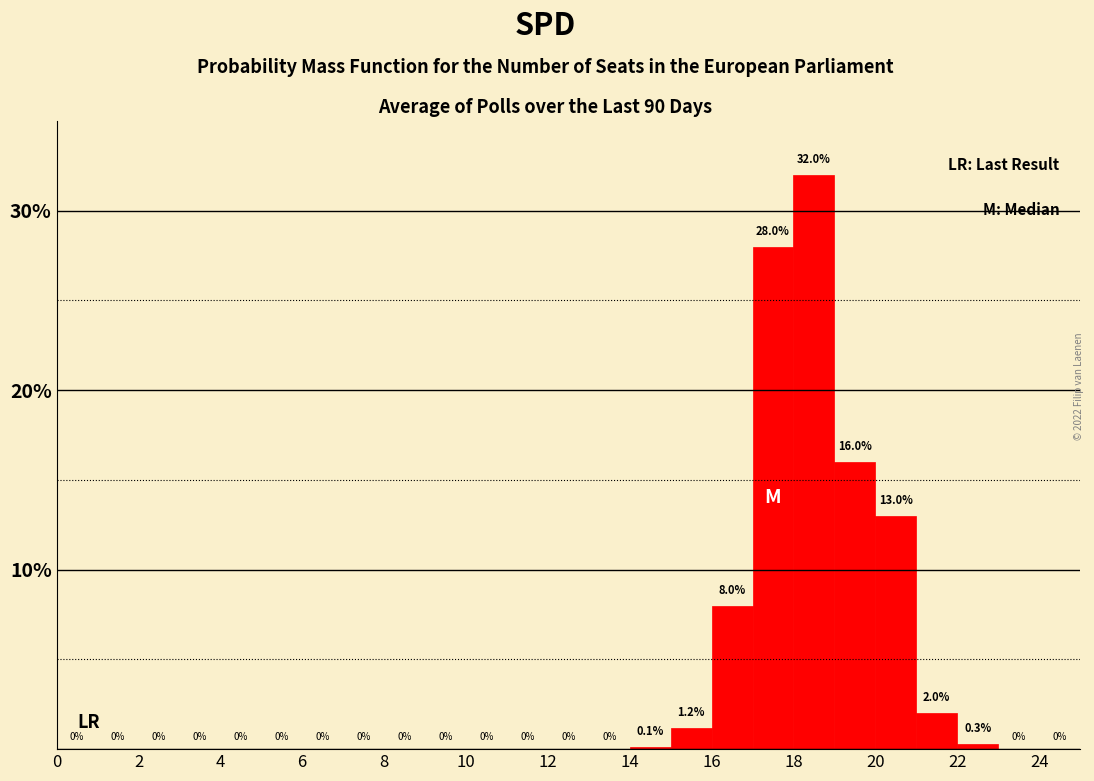

How tall is the bar that spans 21 to 22 on the x-axis?

2.0